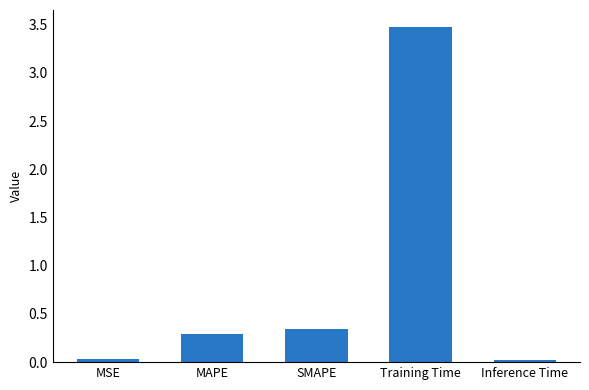

The chart shows a value of 0.3 at SMAPE. True or false?

True